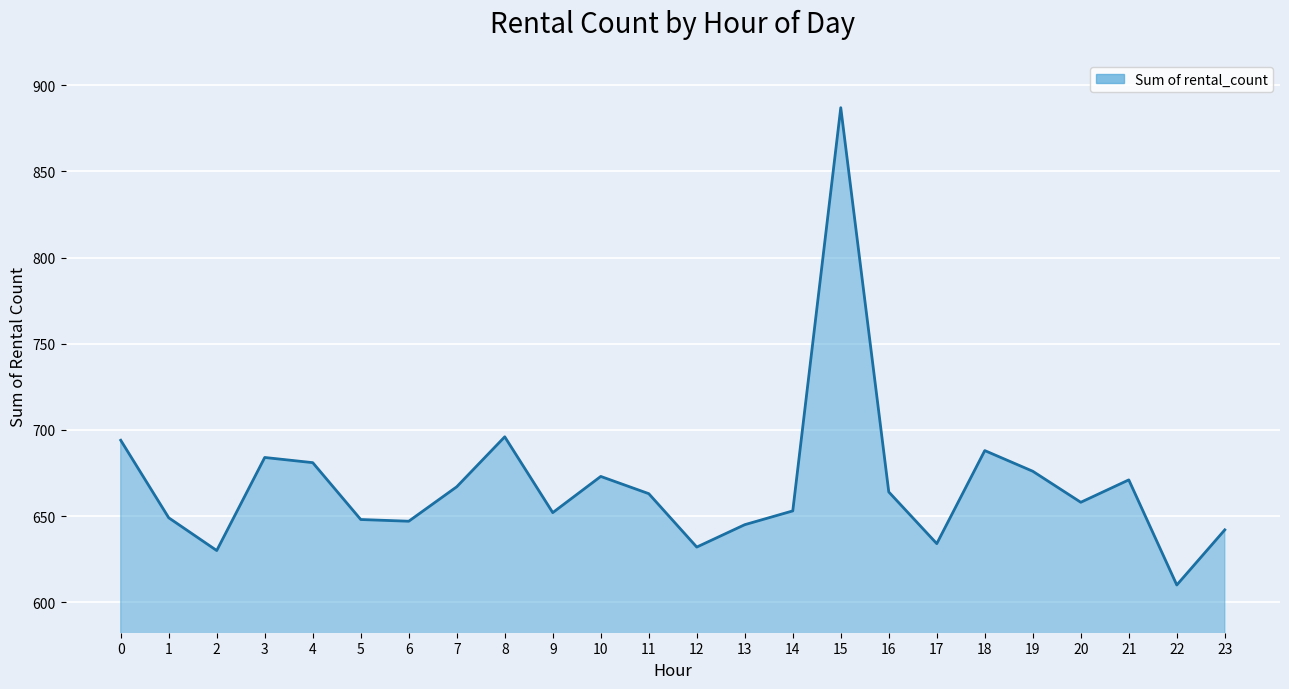

Which has a higher value, 21 or 12?

21